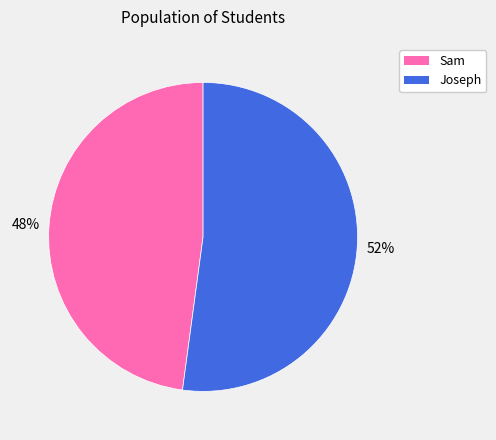

True or false: Joseph accounts for 58% of the total.

False